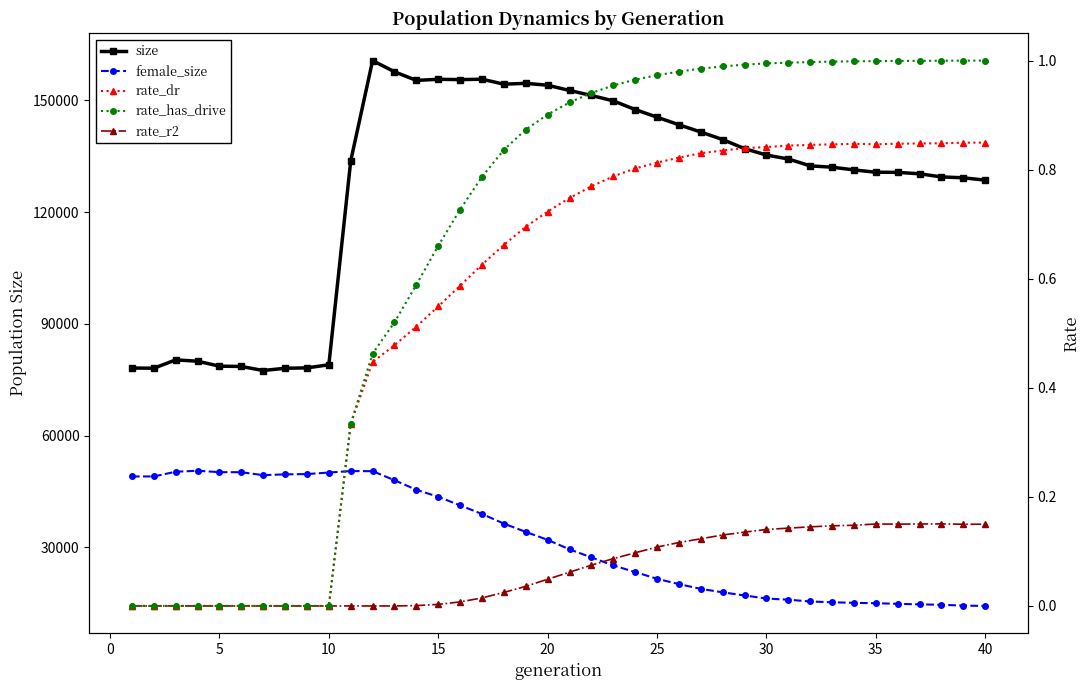

What is the difference between the second highest and minimum values in the rate_r2 series?

0.2